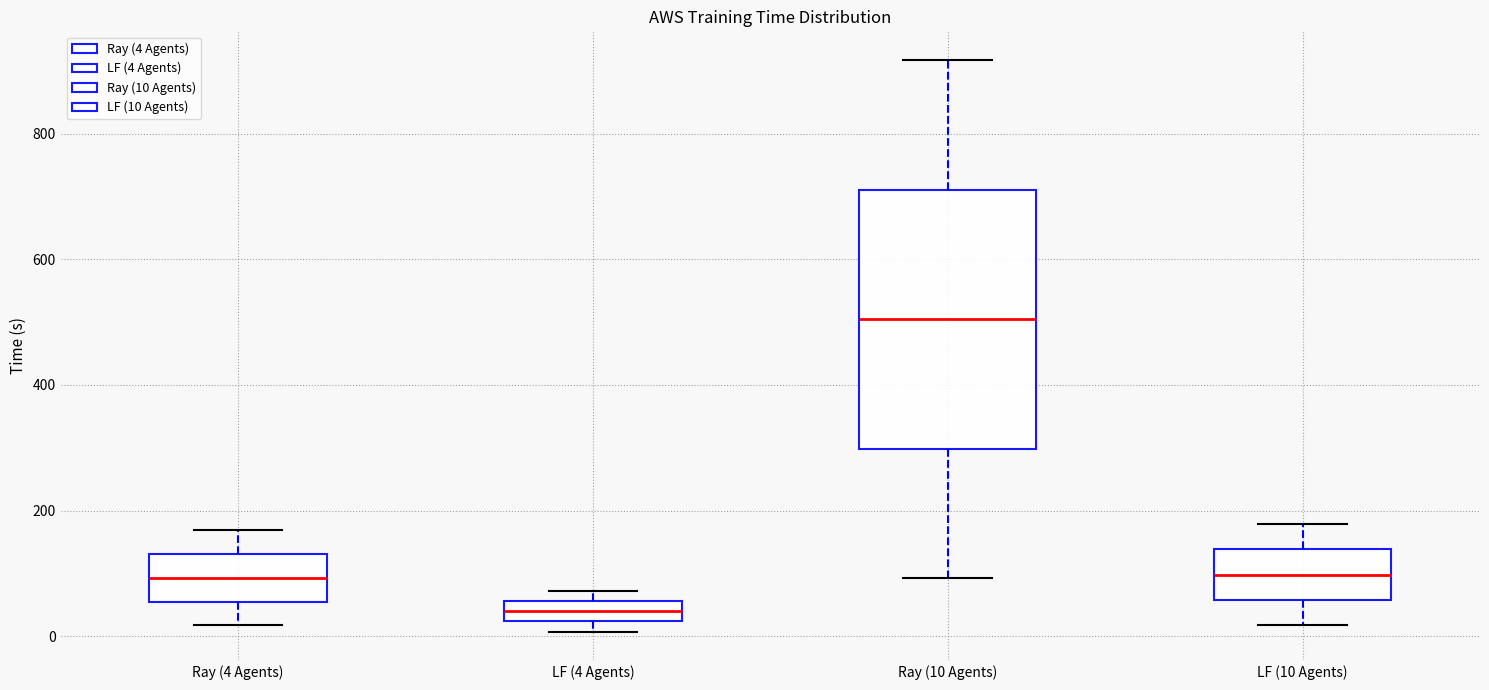

Reading left to right, read every box against the y-axis: the position of its median line, the range the box covers, and the ends of its whiskers. The values are not printed on the chart, so give them approximately, as read against the axis.

Ray (4 Agents): median 100, box 60 to 140, whiskers 20 to 160
LF (4 Agents): median 40, box 20 to 60, whiskers 0 to 80
Ray (10 Agents): median 500, box 300 to 720, whiskers 100 to 920
LF (10 Agents): median 100, box 60 to 140, whiskers 20 to 180